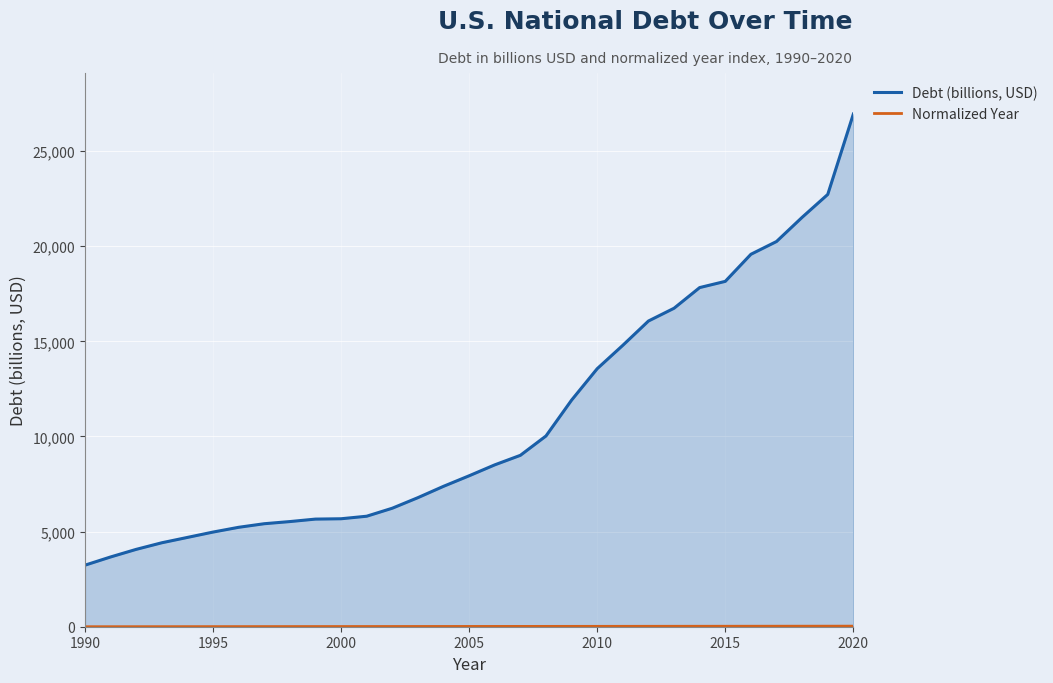

Rank the series by their maximum value, from highest to lowest.

Debt (billions, USD), Normalized Year